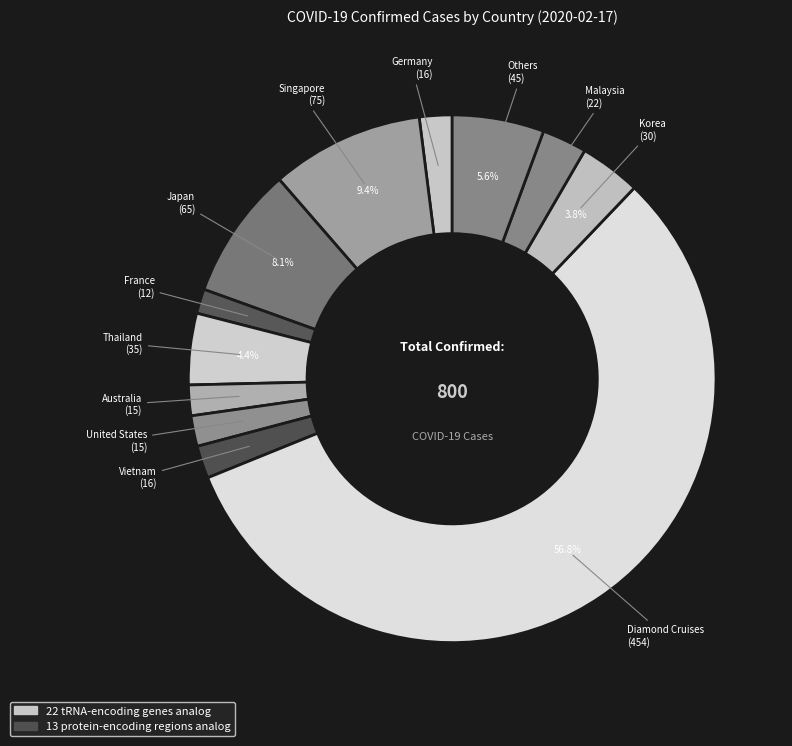

How many slices are in this pie chart?

12